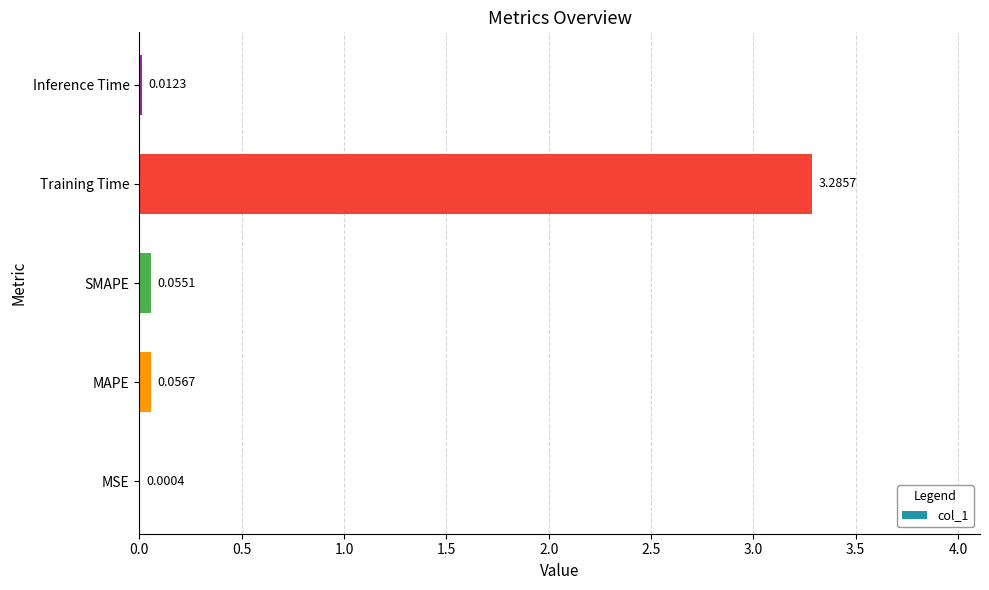

What is the sum of all values?

3.4